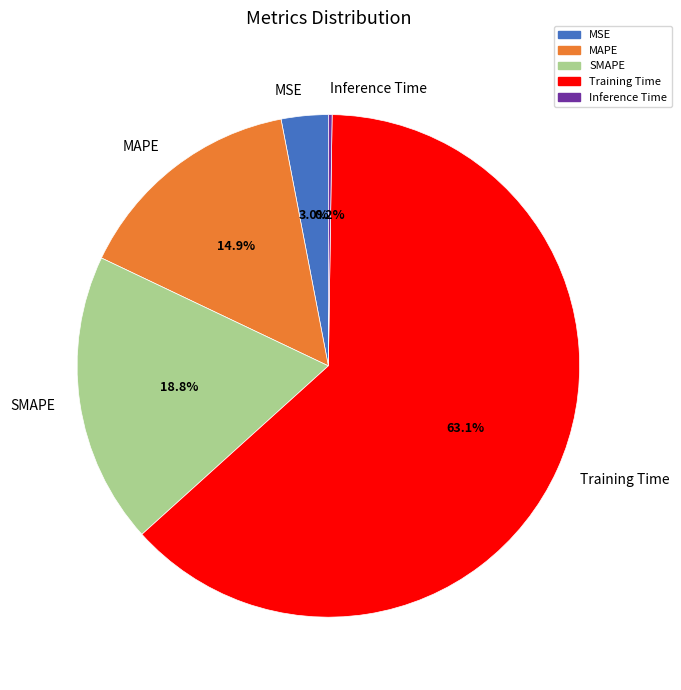

Combined, what portion of the pie is Training Time and MSE?

66.1%